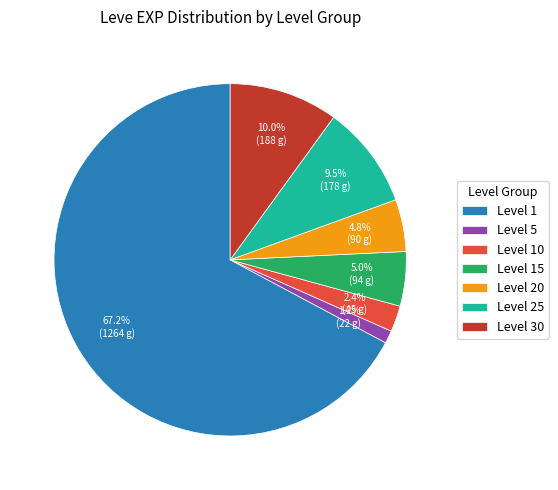

Between Level 30 and Level 20, which is larger?

Level 30